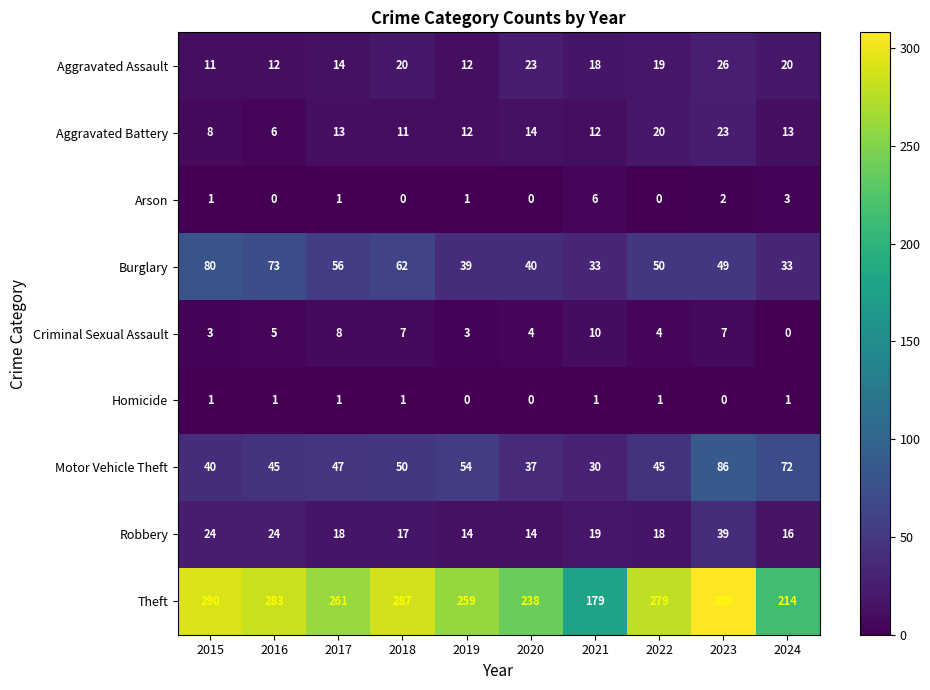

The value of Criminal Sexual Assault at 2015 is 2. True or false?

False